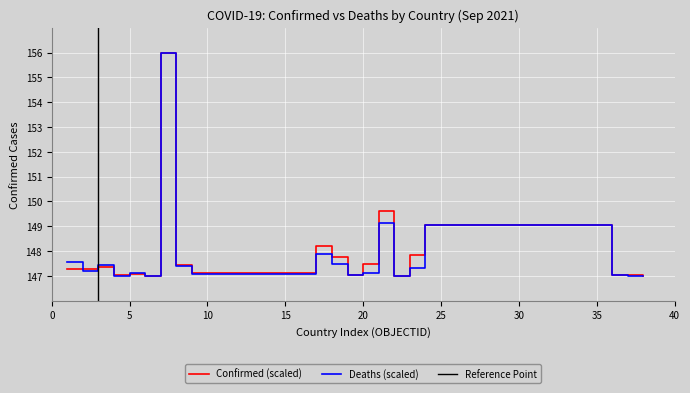

What is the maximum value for Confirmed (scaled)?

156.0